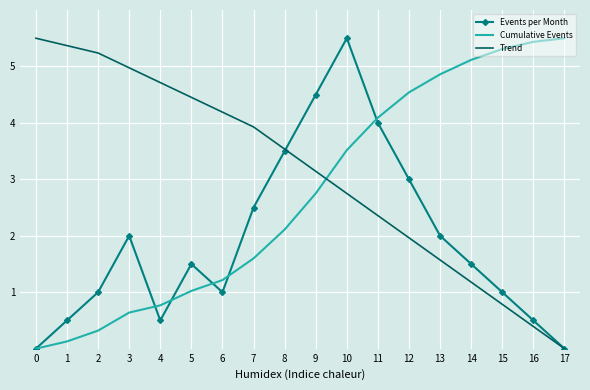

What is the difference between the Trend values at 15 and 11?

1.6